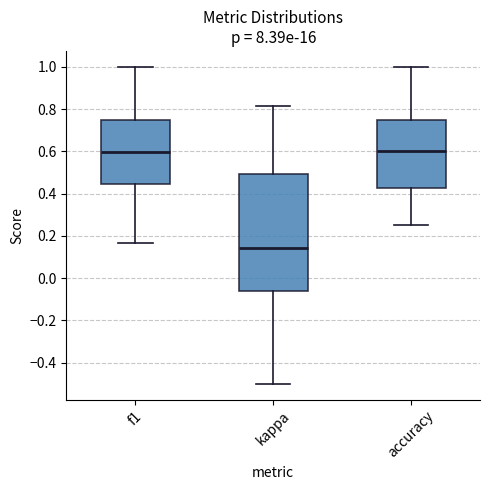

Reading left to right, read every box against the y-axis: the position of its median line, the range the box covers, and the ends of its whiskers. The values are not printed on the chart, so give them approximately, as read against the axis.

f1: median 0.60, box 0.44 to 0.76, whiskers 0.16 to 1.00
kappa: median 0.14, box -0.06 to 0.50, whiskers -0.50 to 0.82
accuracy: median 0.60, box 0.42 to 0.76, whiskers 0.26 to 1.00